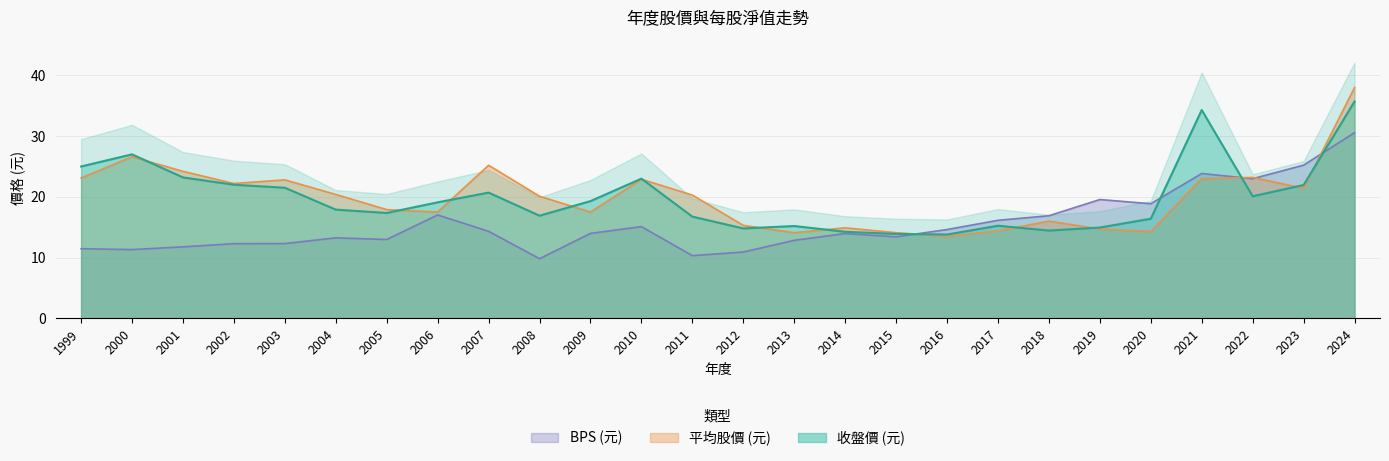

Rank the categories by 平均股價 (元) value from highest to lowest.

2024, 2000, 2007, 2001, 2022, 1999, 2021, 2010, 2003, 2002, 2023, 2004, 2011, 2008, 2005, 2006, 2009, 2018, 2012, 2014, 2019, 2017, 2020, 2013, 2015, 2016